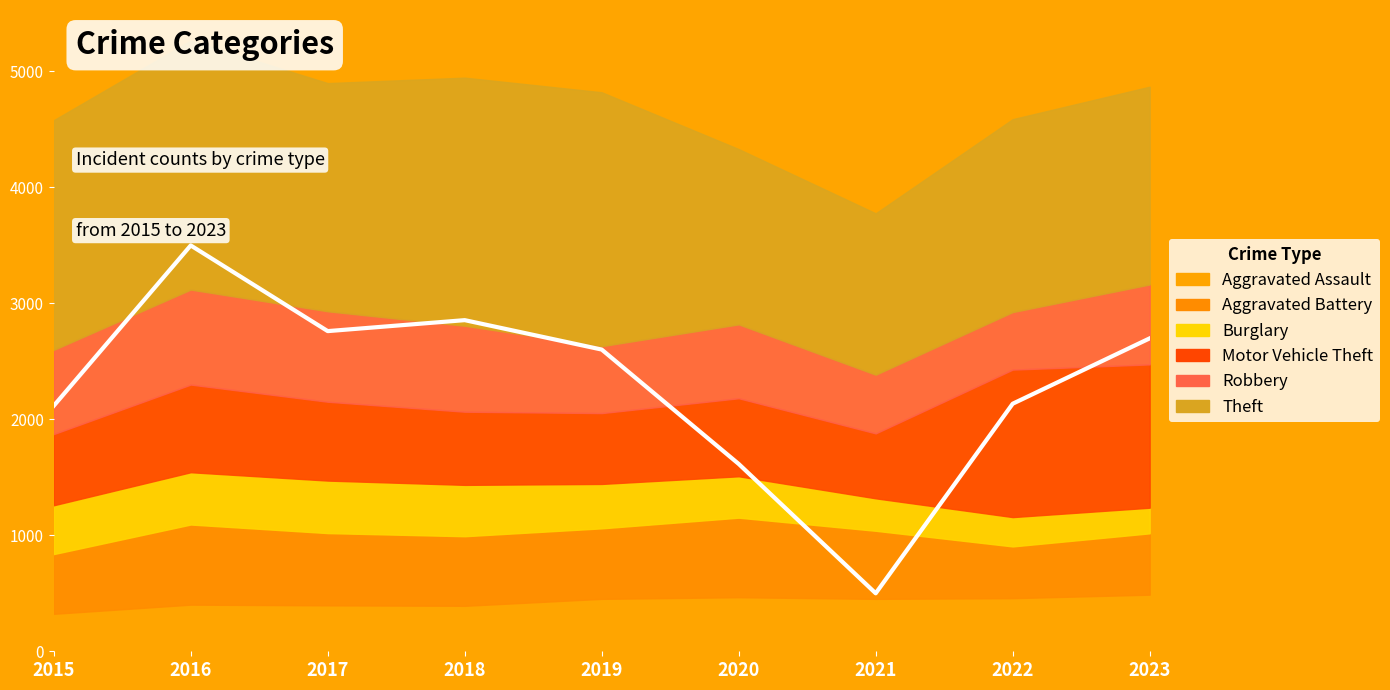

Reading left to right, extract all data points from this chart.

Aggravated Assault: 2015=323	2016=402	2017=396	2018=392	2019=452	2020=466	2021=452	2022=458	2023=488
Aggravated Battery: 2015=515	2016=691	2017=623	2018=600	2019=608	2020=686	2021=587	2022=446	2023=529
Burglary: 2015=421	2016=451	2017=453	2018=443	2019=383	2020=357	2021=280	2022=253	2023=221
Motor Vehicle Theft: 2015=614	2016=756	2017=680	2018=631	2019=611	2020=673	2021=560	2022=1272	2023=1236
Robbery: 2015=726	2016=819	2017=780	2018=741	2019=577	2020=637	2021=506	2022=496	2023=689
Theft: 2015=1981	2016=2148	2017=1968	2018=2140	2019=2190	2020=1512	2021=1392	2022=1664	2023=1706